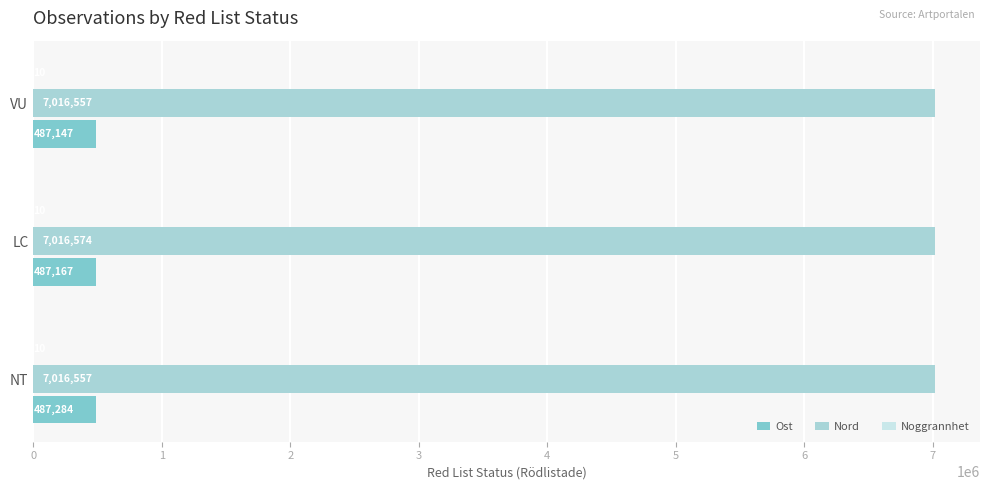

Count the Nord values in the range 7016557 to 7016574.

3